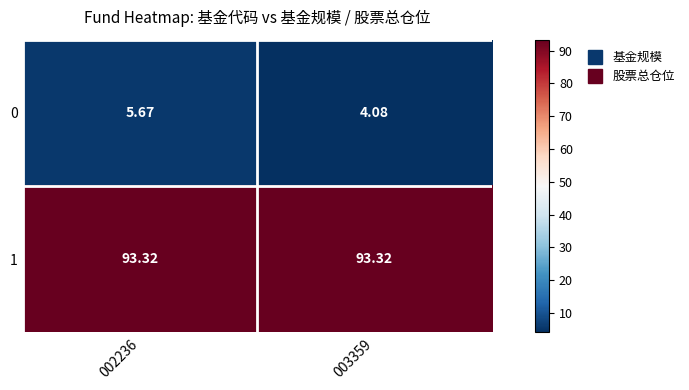

Is the value of 0 at 003359 greater than the value of 1 at 002236?

No